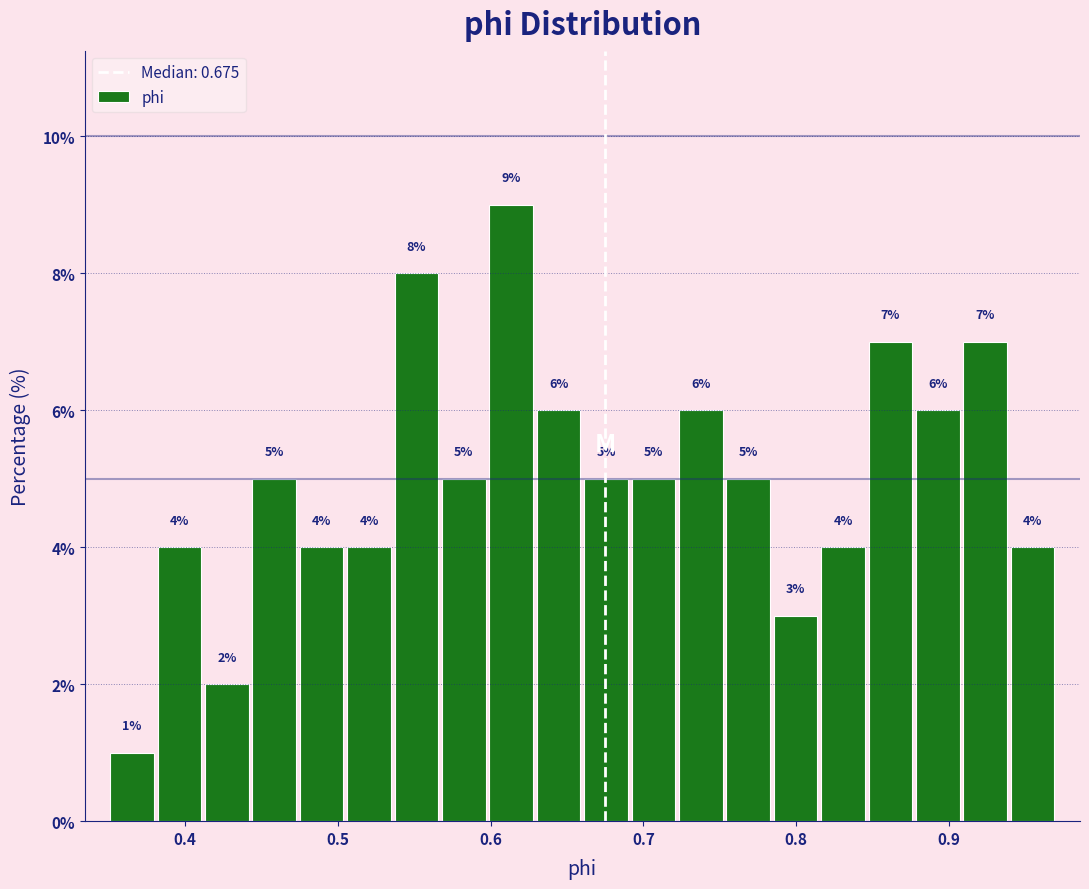

Read against the x-axis, roughly where is the centre of the tallest bar?

0.61